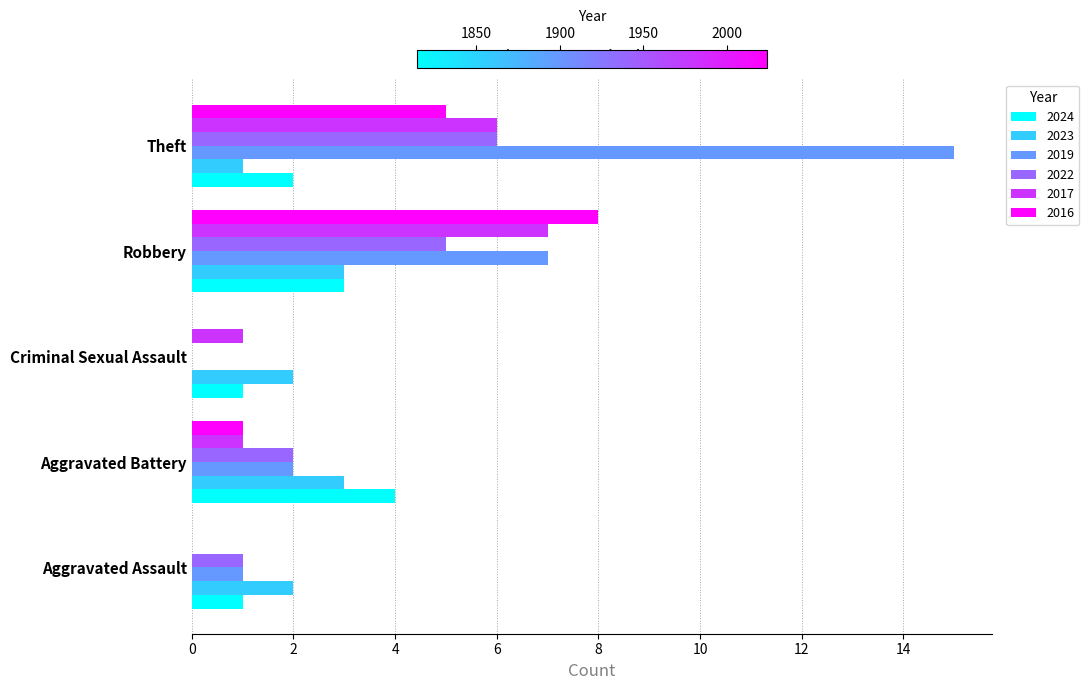

At which label does 2016 reach its peak?

Robbery